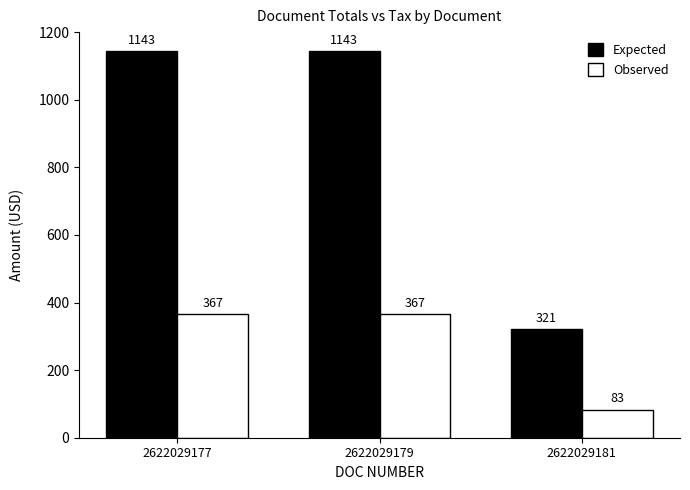

At how many categories does at least one series exceed 1062?

2